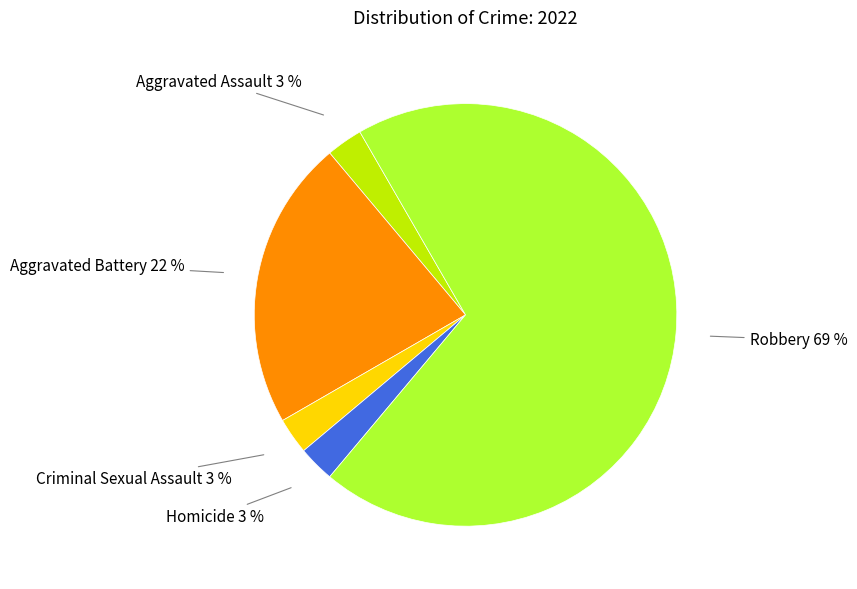

True or false: Aggravated Battery accounts for 37% of the total.

False